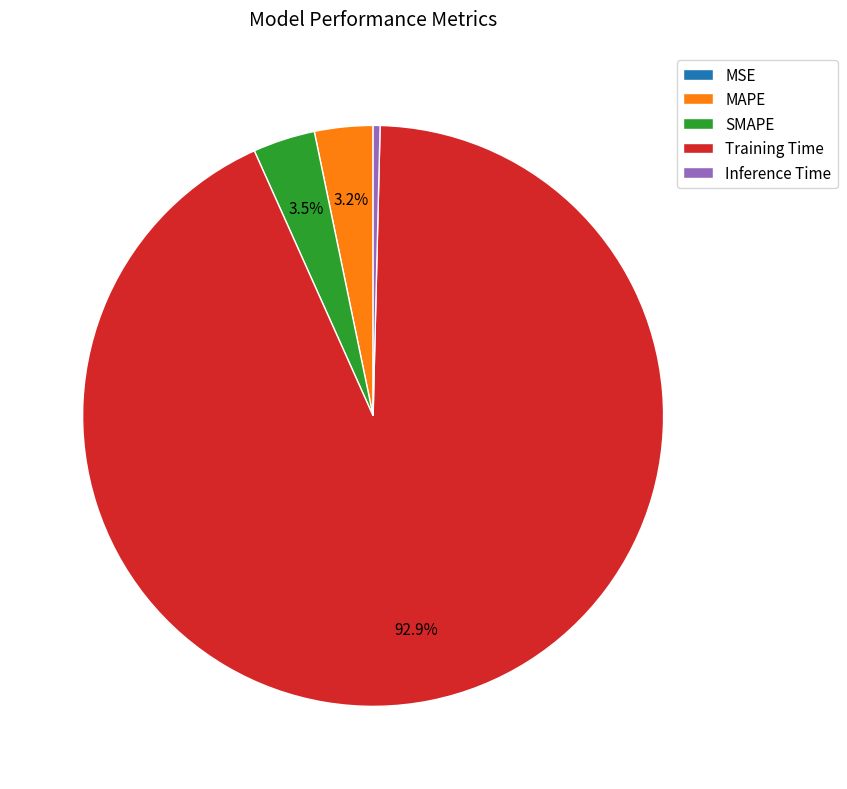

What is the largest slice in the pie chart?

Training Time